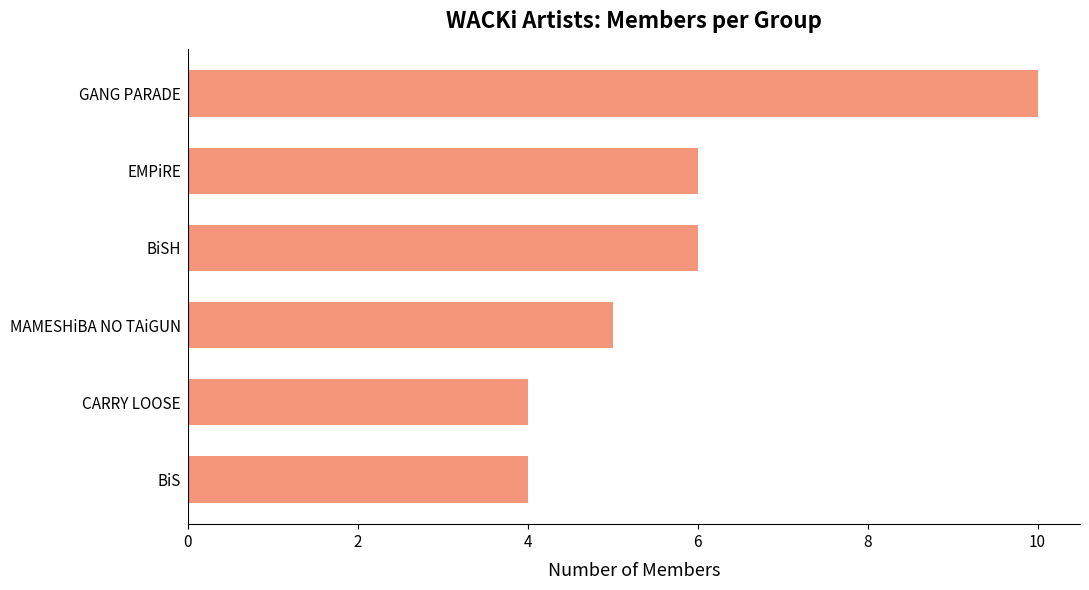

Which category has the highest value across all series?

GANG PARADE